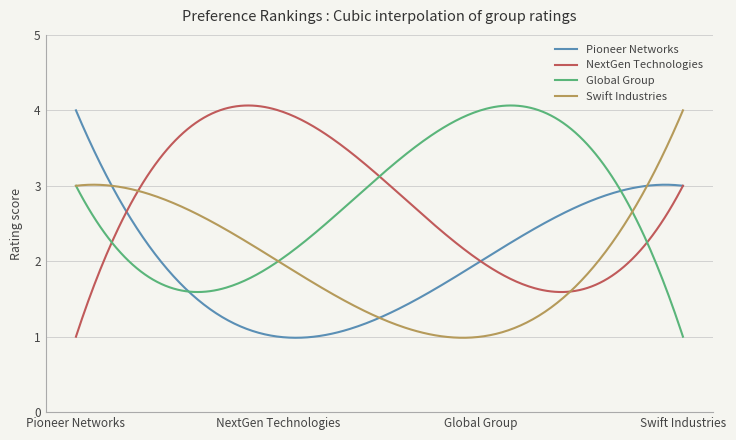

What is the greatest value displayed?

4.1